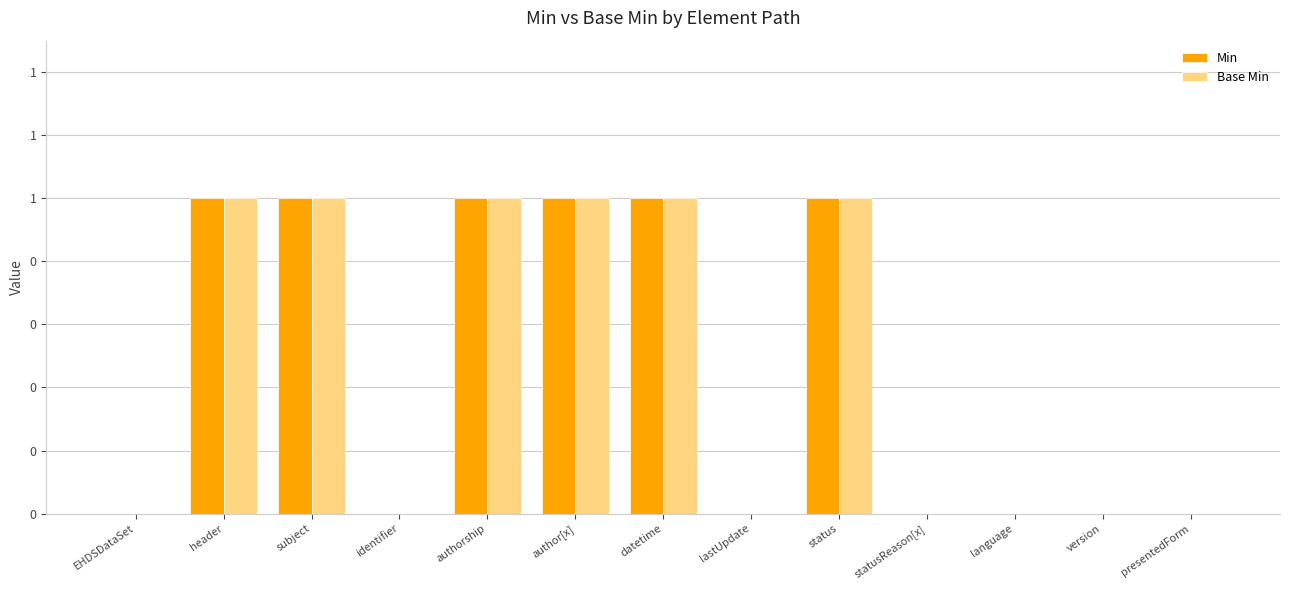

What are all the series names shown in the legend?

Min, Base Min